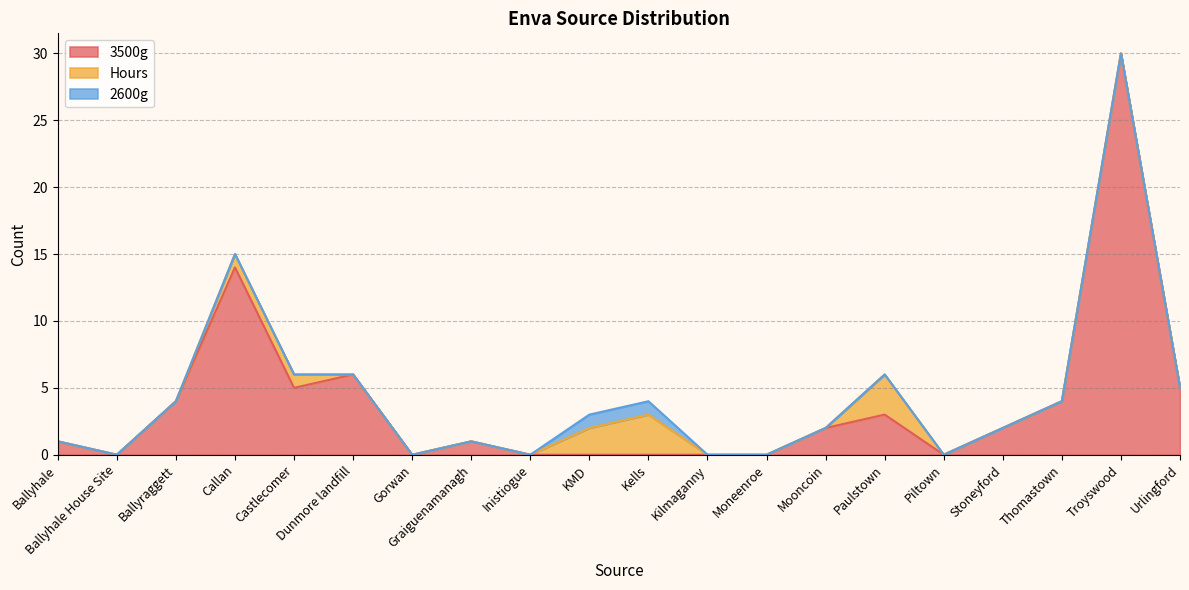

Which has a higher value, Inistiogue or Urlingford?

Urlingford